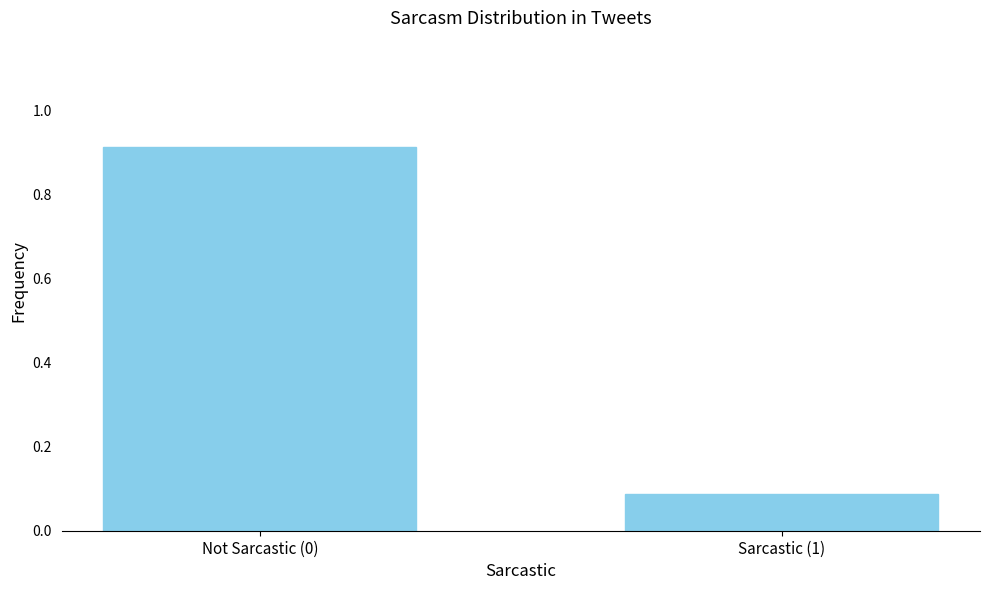

Which category has the lowest value across all series?

Sarcastic (1)